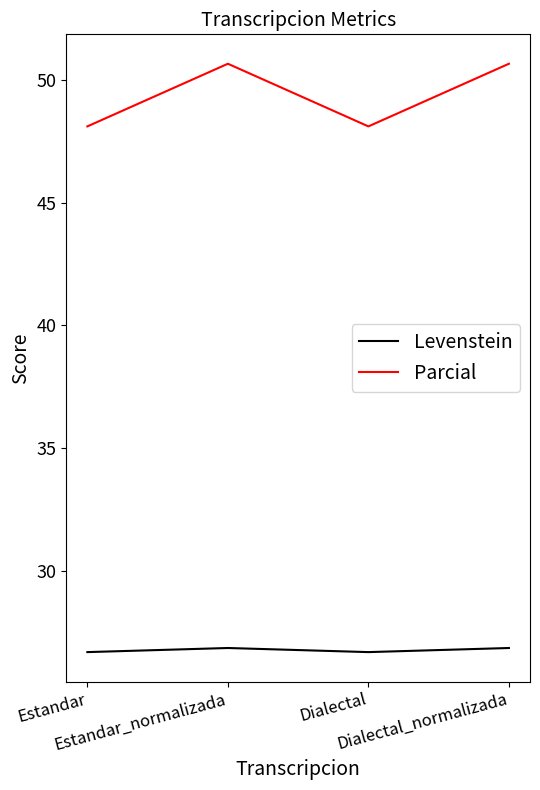

What is the minimum value shown in the chart?

26.7